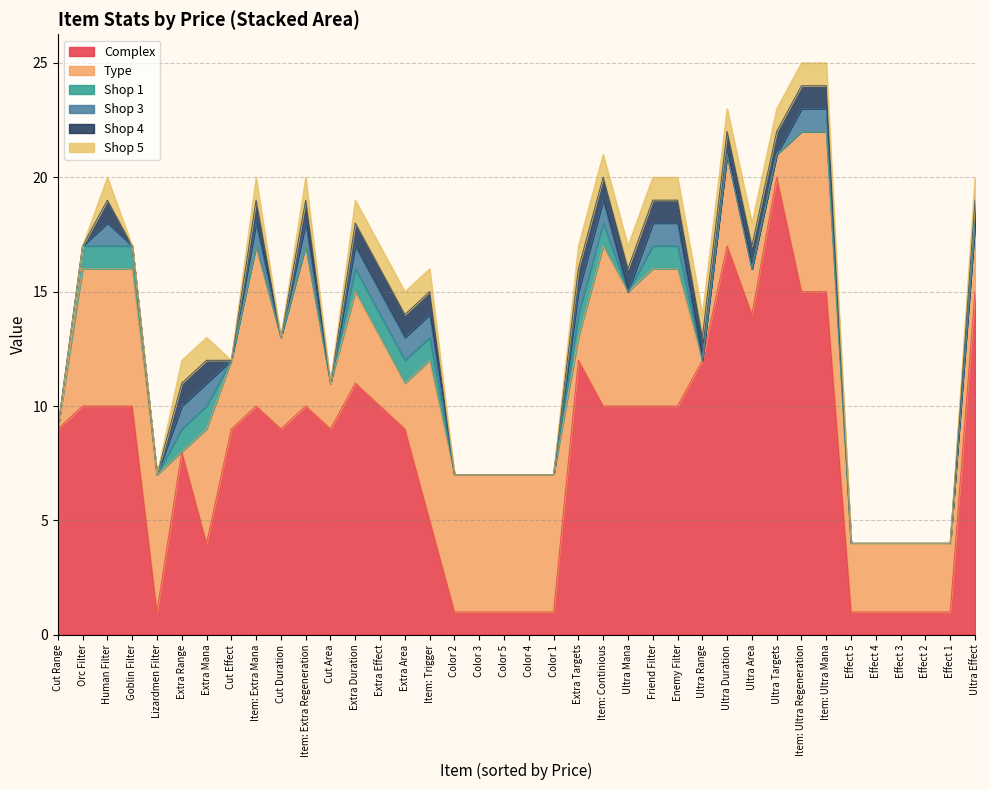

Does the chart display data point markers on the line(s)?

No